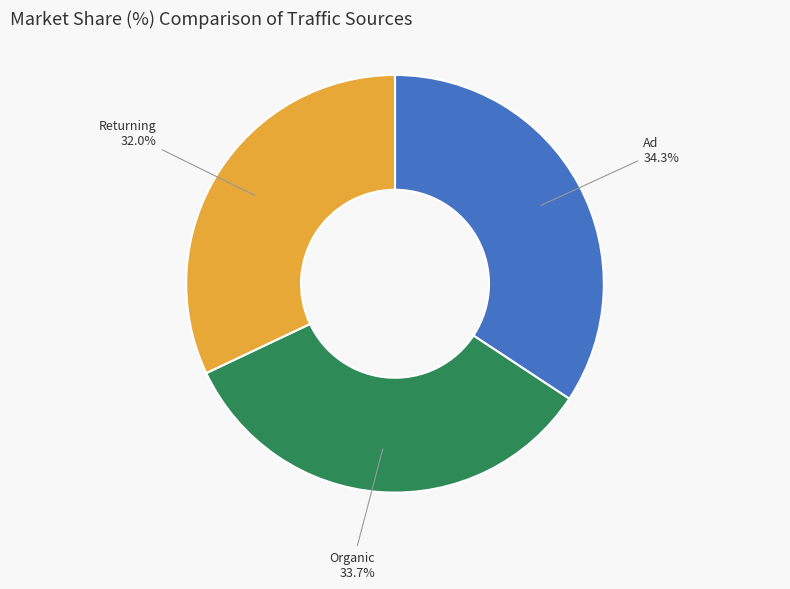

Is it true that Organic is 34% of the pie?

True